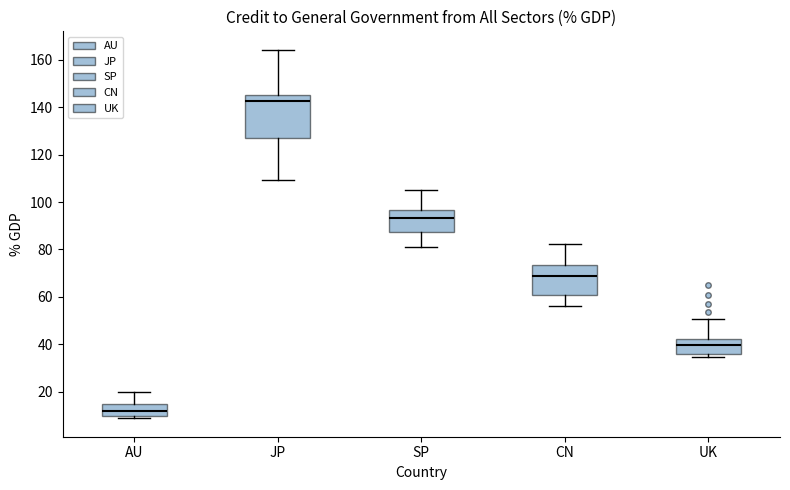

Reading left to right, read every box against the y-axis: the position of its median line, the range the box covers, and the ends of its whiskers. The values are not printed on the chart, so give them approximately, as read against the axis.

AU: median 12, box 10 to 14, whiskers 8 to 20
JP: median 142, box 128 to 146, whiskers 110 to 164
SP: median 94, box 88 to 96, whiskers 82 to 106
CN: median 68, box 60 to 74, whiskers 56 to 82
UK: median 40, box 36 to 42, whiskers 34 to 50